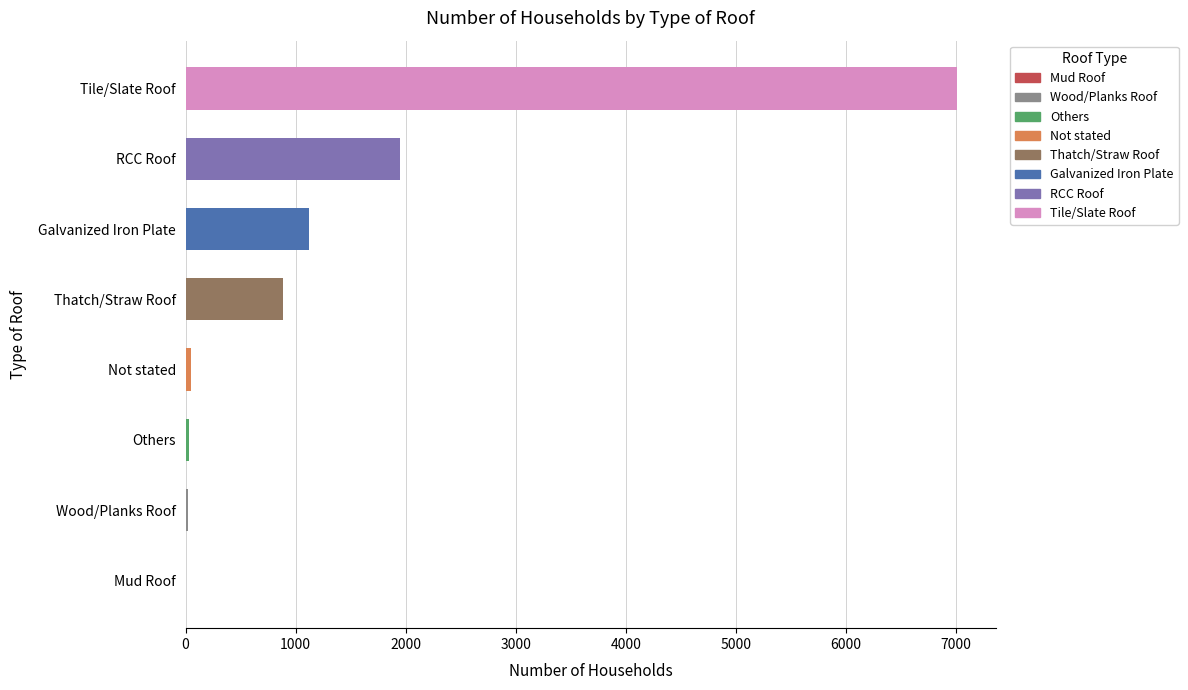

Which has a higher value, RCC Roof or Not stated?

RCC Roof